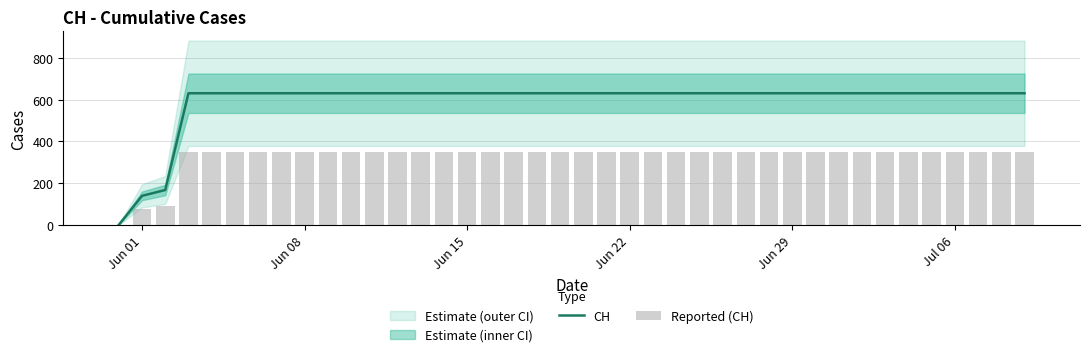

What is the difference between the maximum and minimum values in the CH series?

631.0